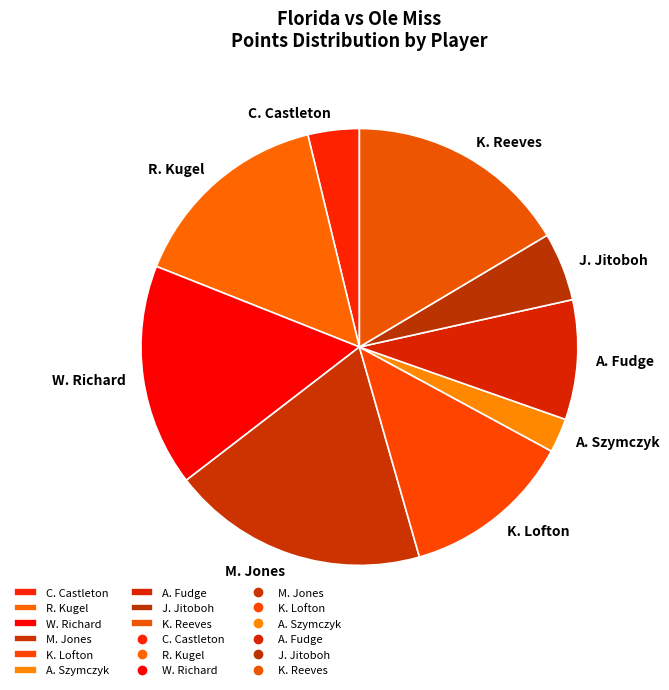

Which category has the biggest portion of the pie?

M. Jones